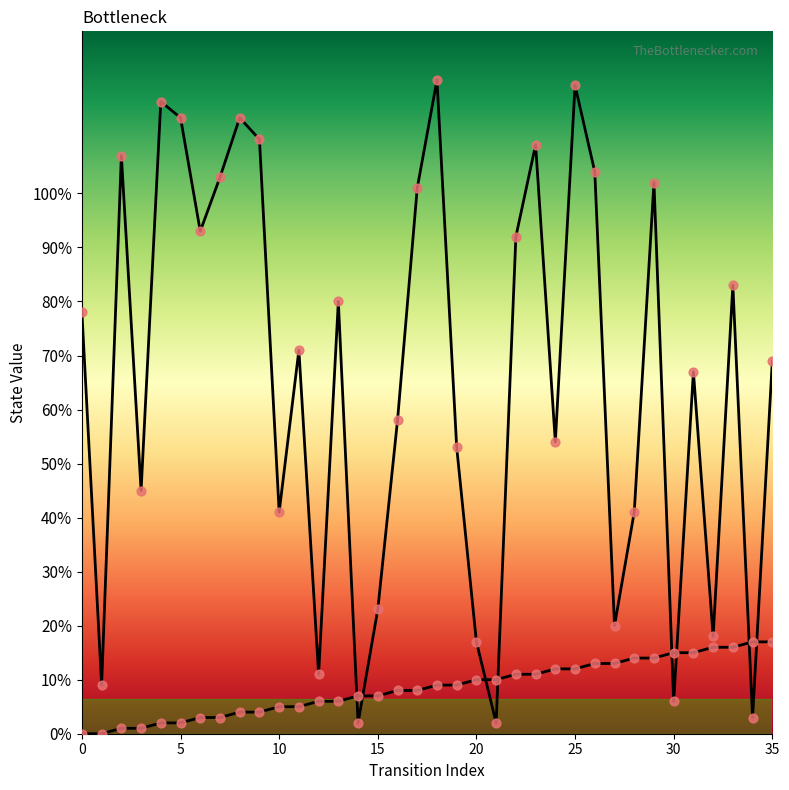

At how many categories does at least one series exceed 95?

12